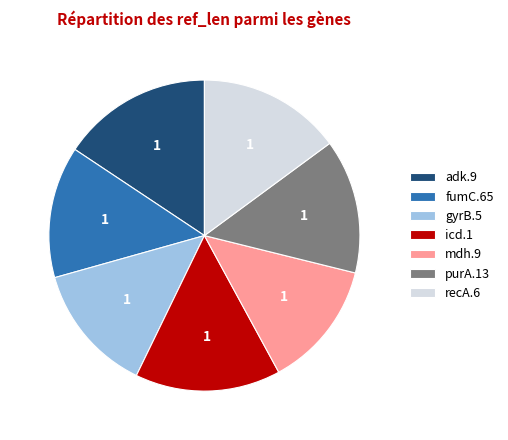

Approximately how many times larger is the value at purA.13 compared to icd.1?

0.9